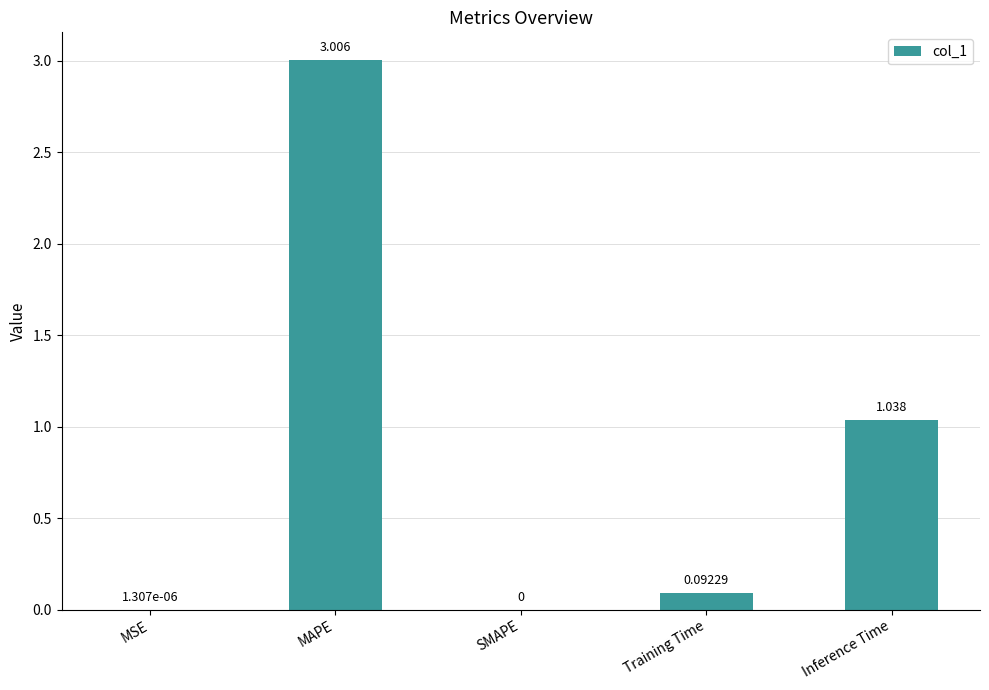

Are the bars horizontal?

No